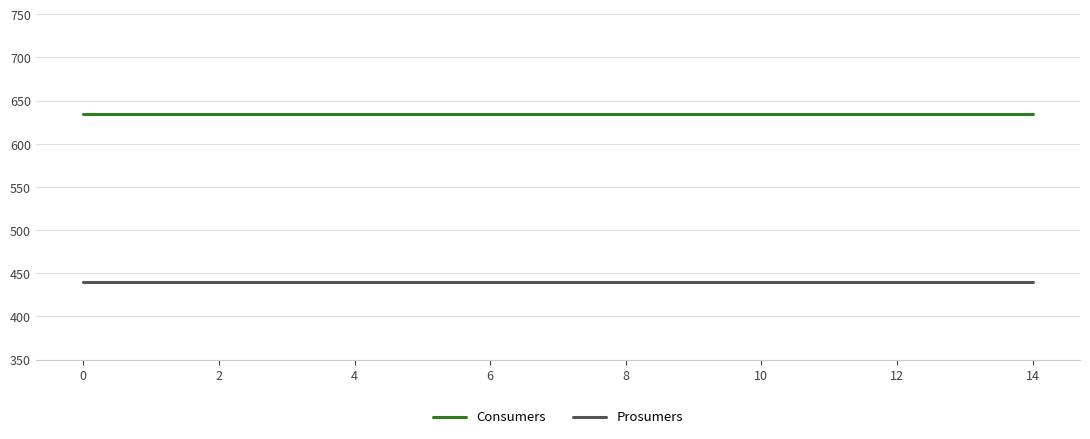

True or false: Consumers and Prosumers cross at least once.

False